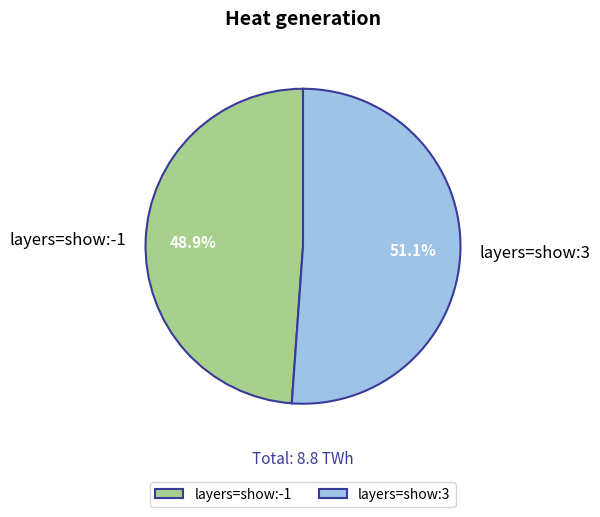

Rank the categories by value from lowest to highest.

layers=show:-1, layers=show:3